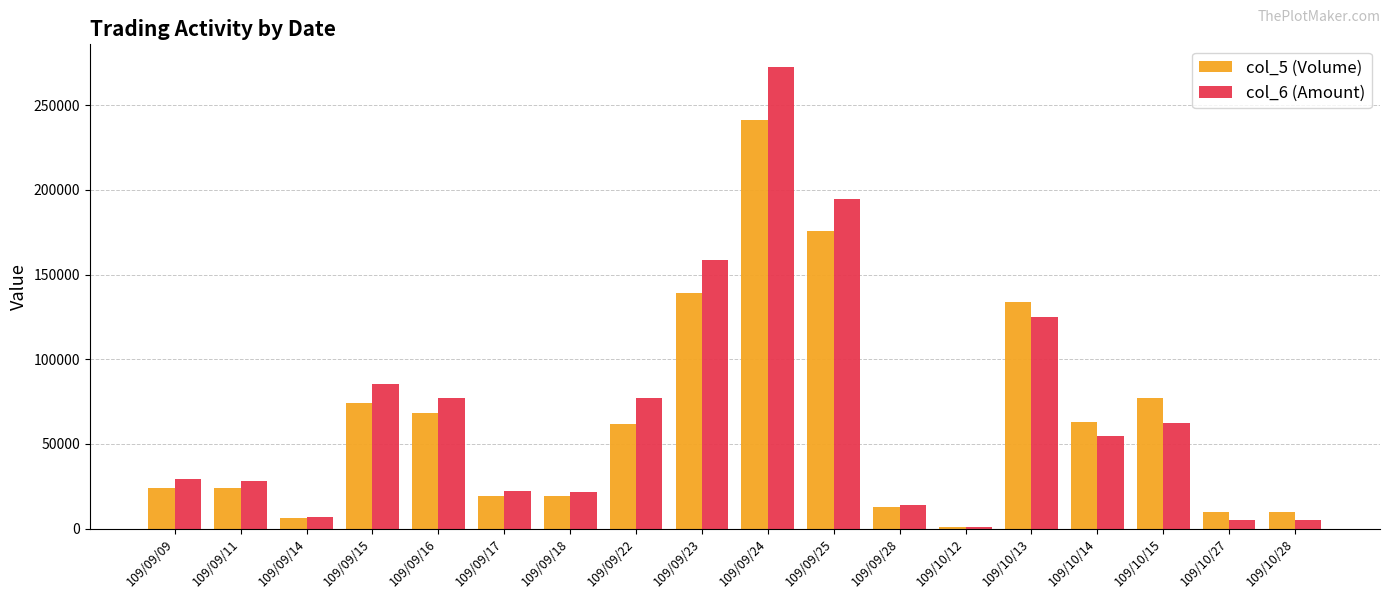

At how many categories does at least one series exceed 149923?

3